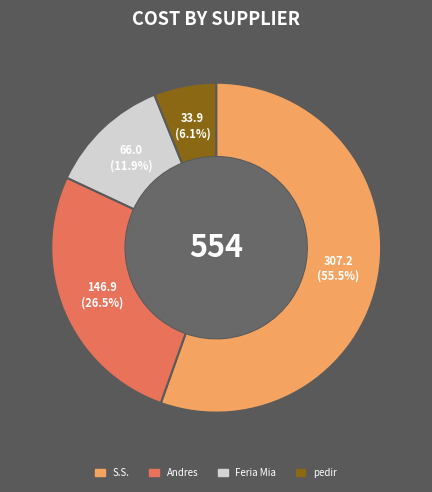

To the nearest percent, what is the combined percentage of Feria Mia and pedir?

18%